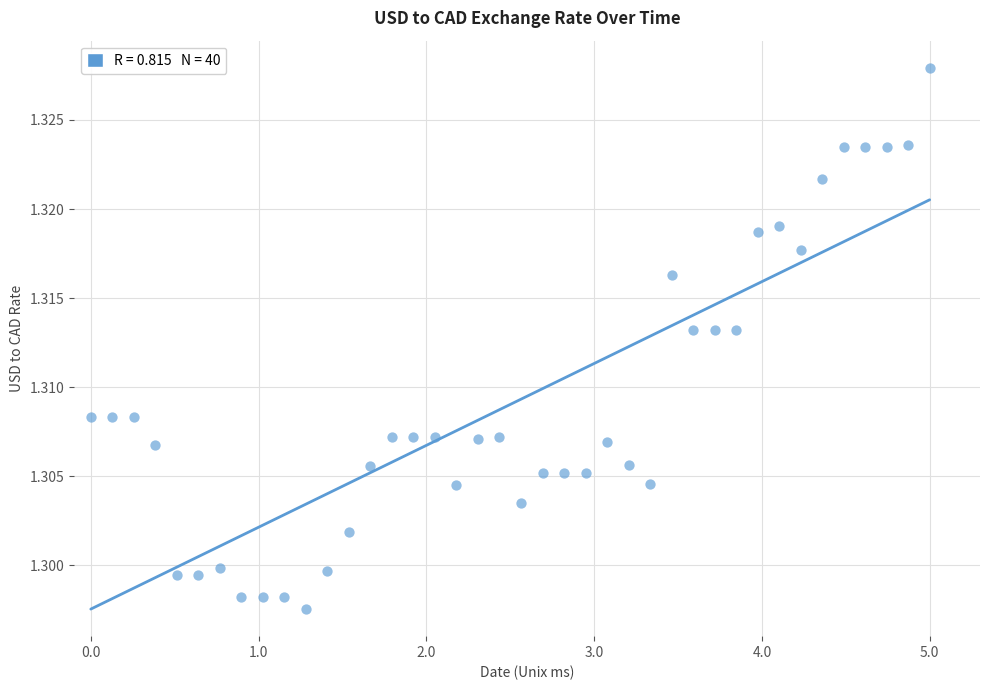

What is the range of X values (max minus min)?

5.0